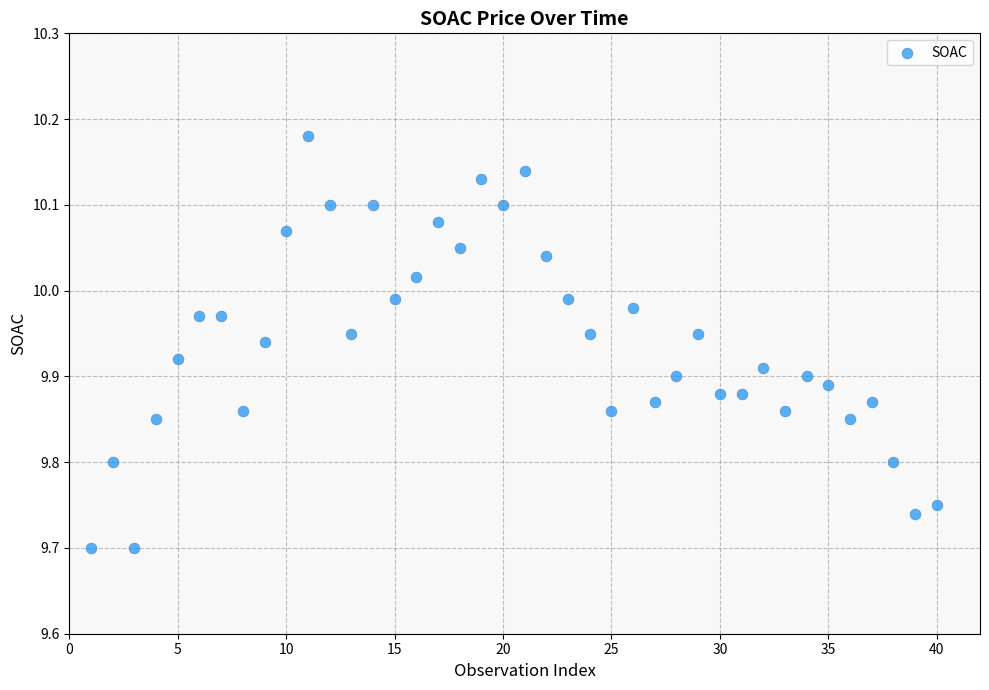

What is the range of Y values (max minus min)?

0.5